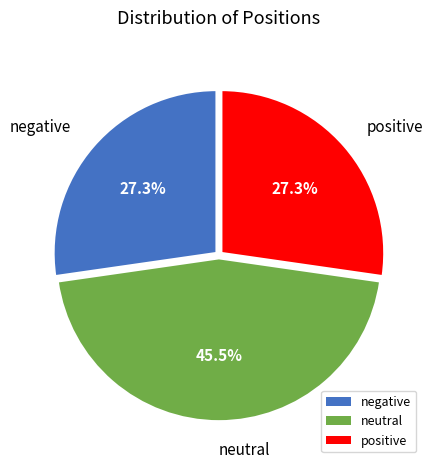

Approximately how many times larger is the value at positive compared to negative?

1.0